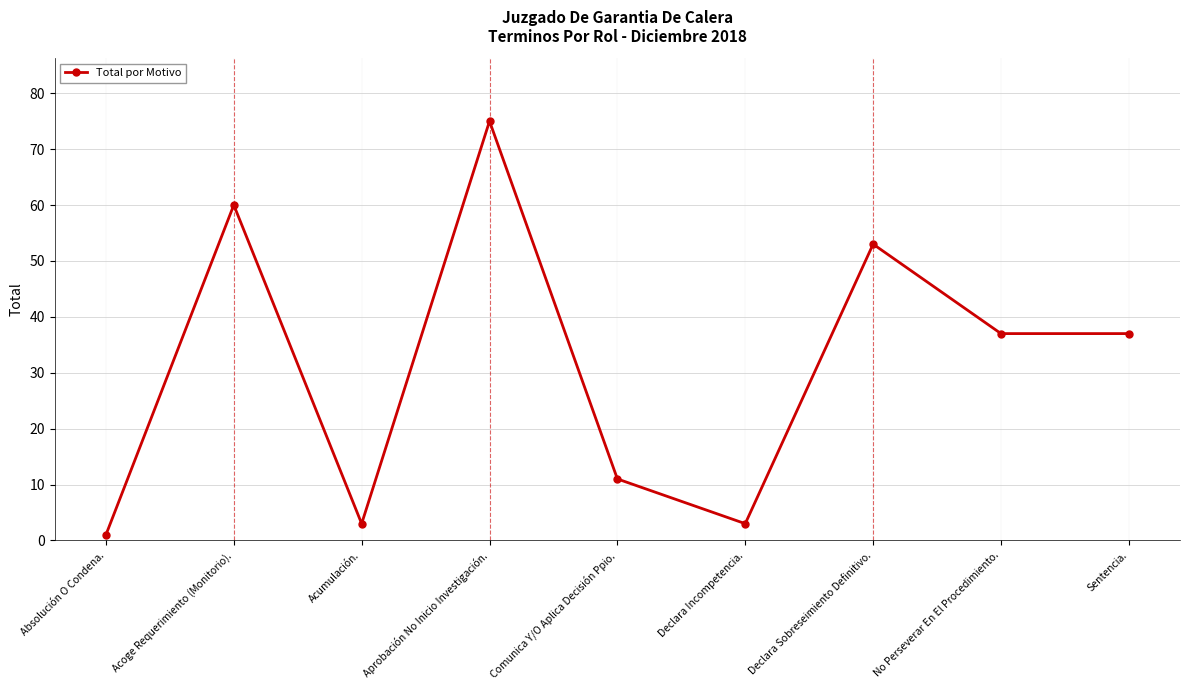

Between Sentencia. and Declara Incompetencia., which is larger?

Sentencia.